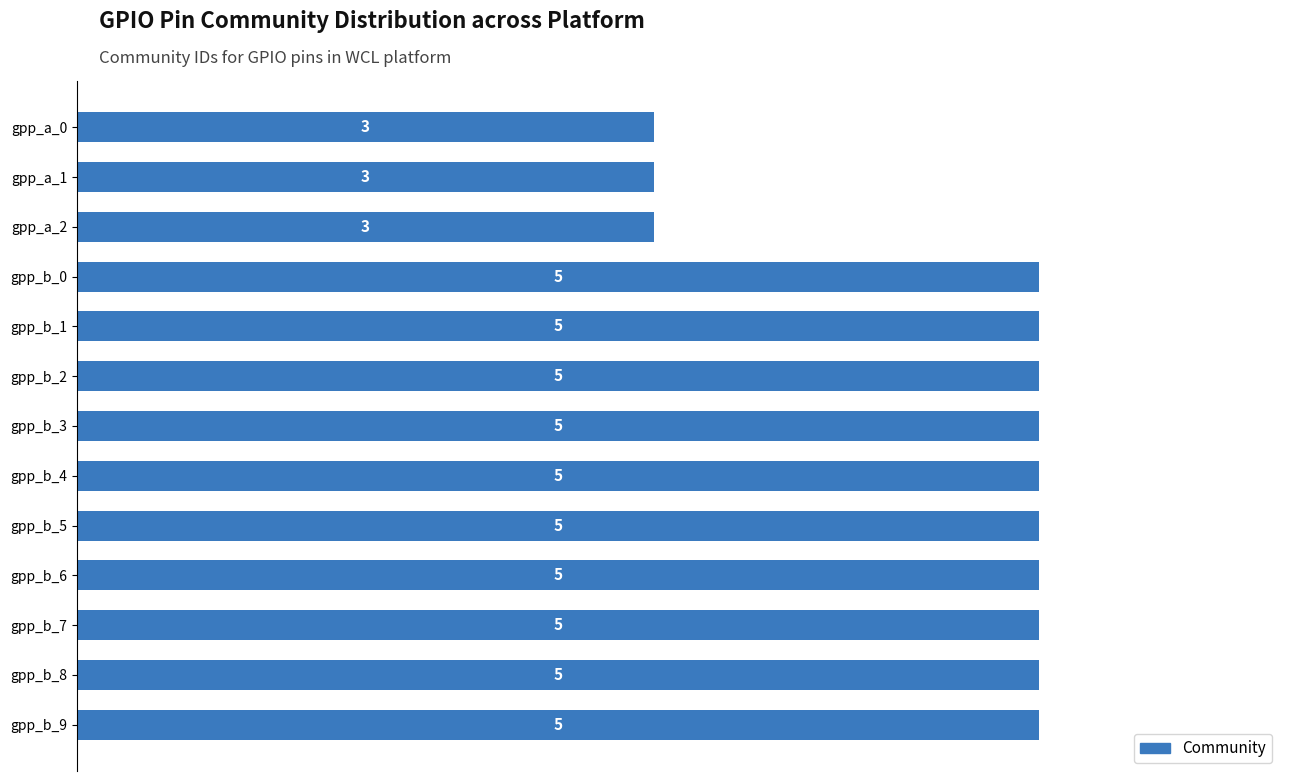

Does the chart contain any negative values?

No